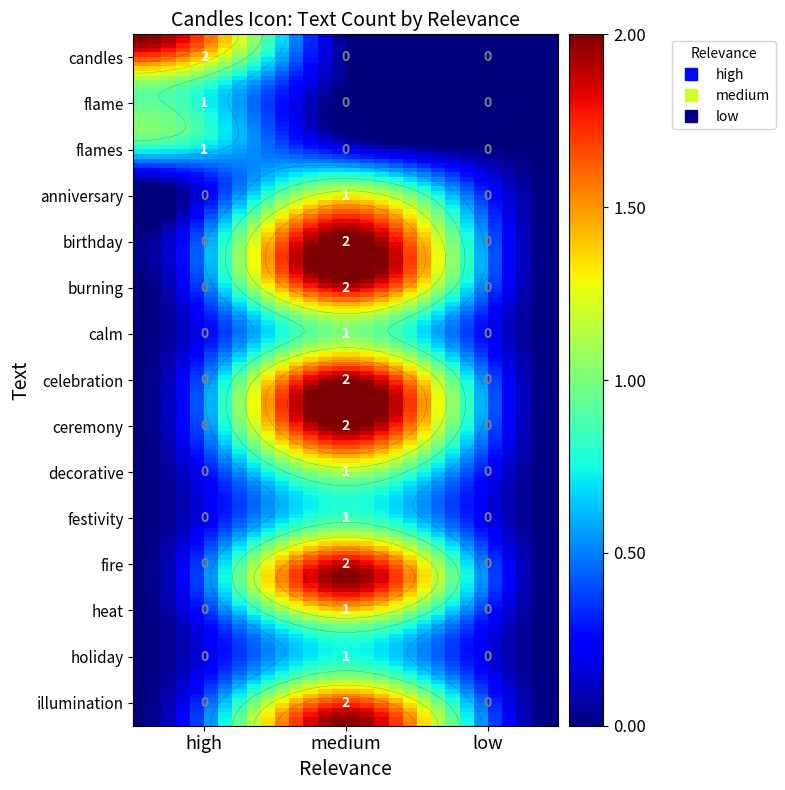

Is it true that decorative equals 1 at medium?

True